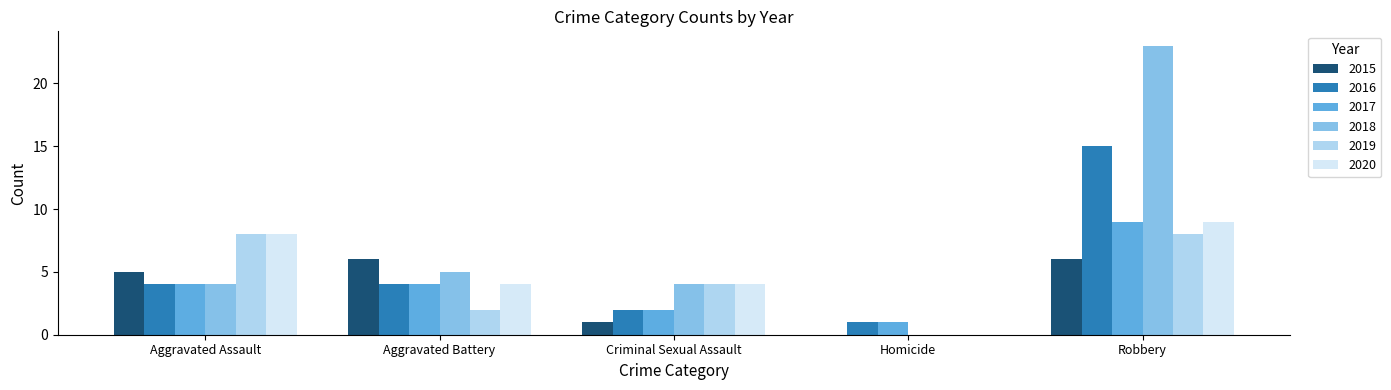

Is the value of 2017 at Criminal Sexual Assault greater than the value of 2019 at Homicide?

Yes